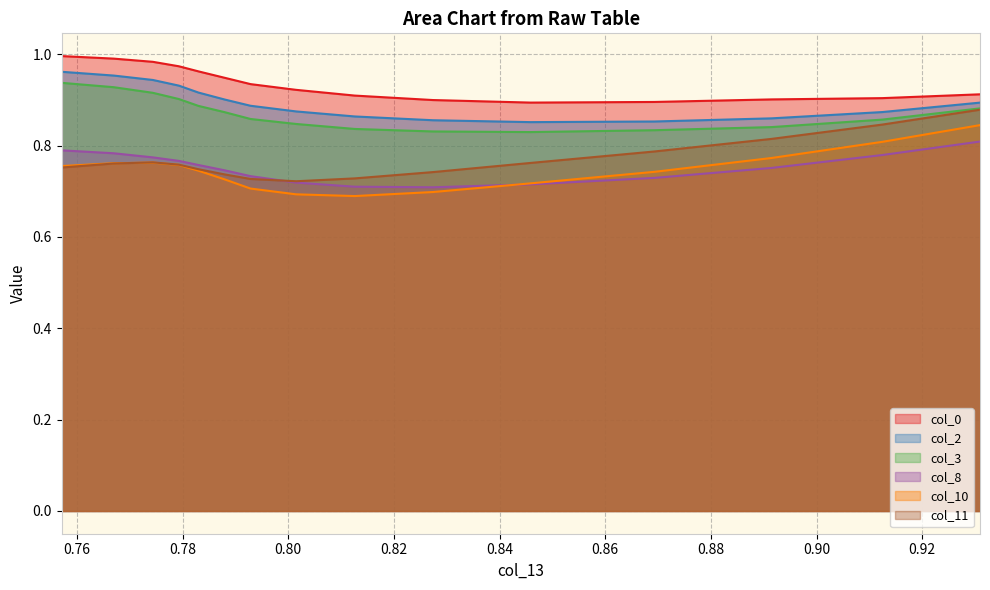

Which has a higher value, 0.8914919852034515 or 0.8014796547472258?

0.8014796547472258